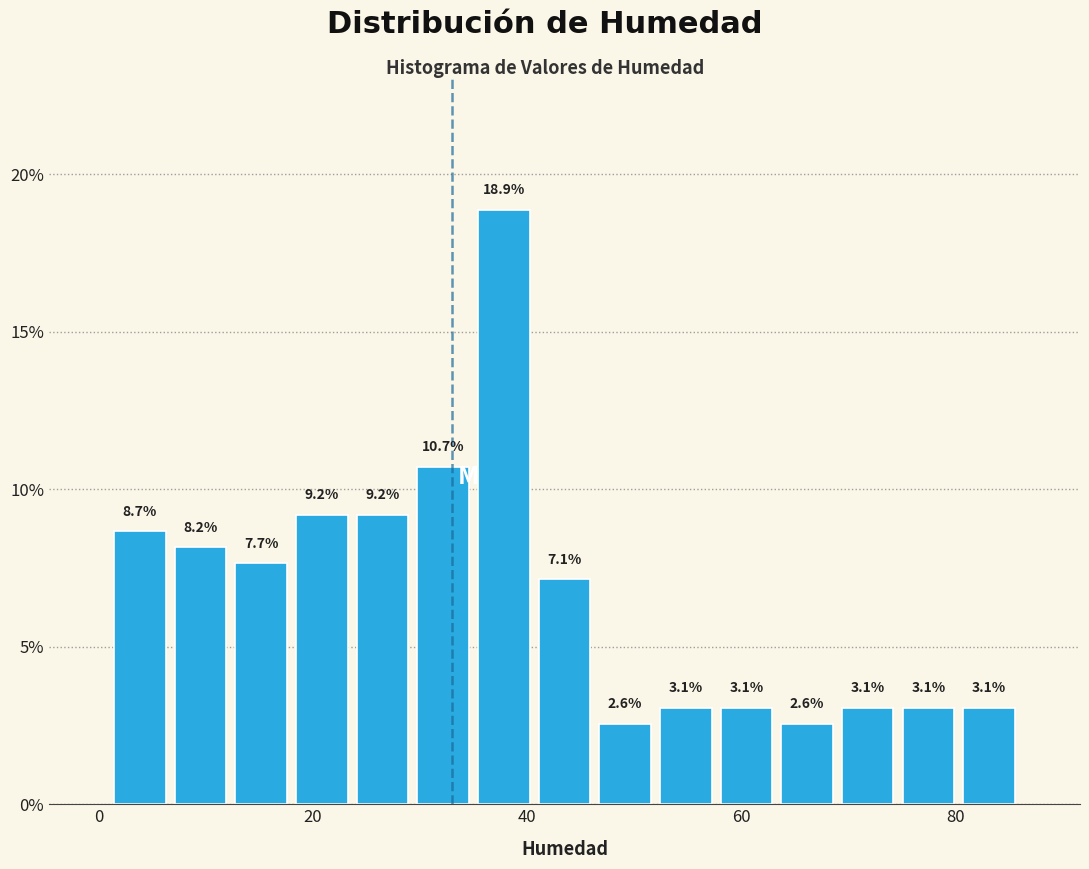

Read against the x-axis, roughly where is the centre of the tallest bar?

38